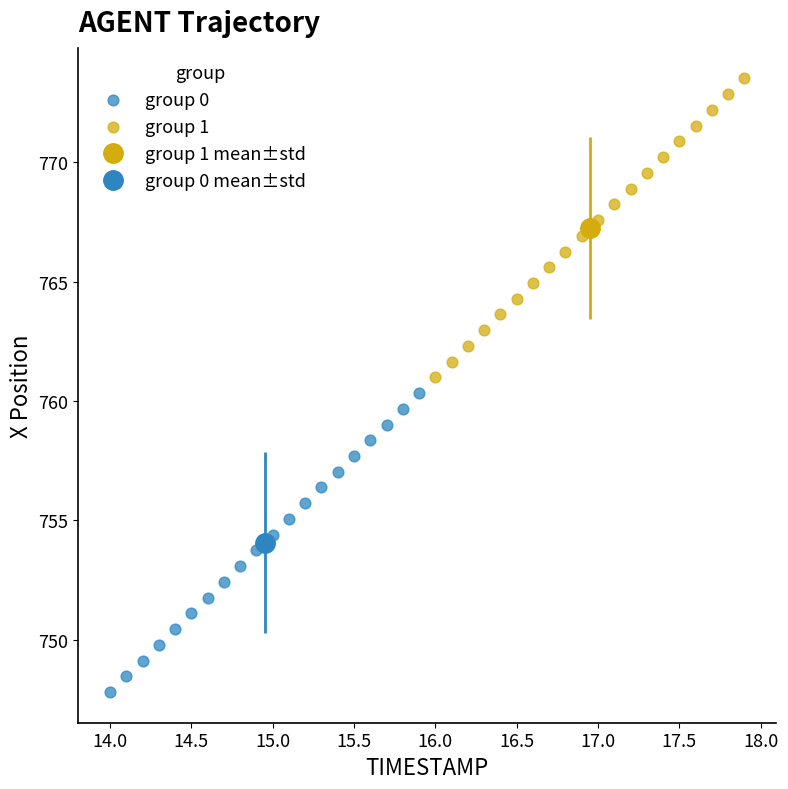

Which series has the largest Y range (max minus min)?

group 1